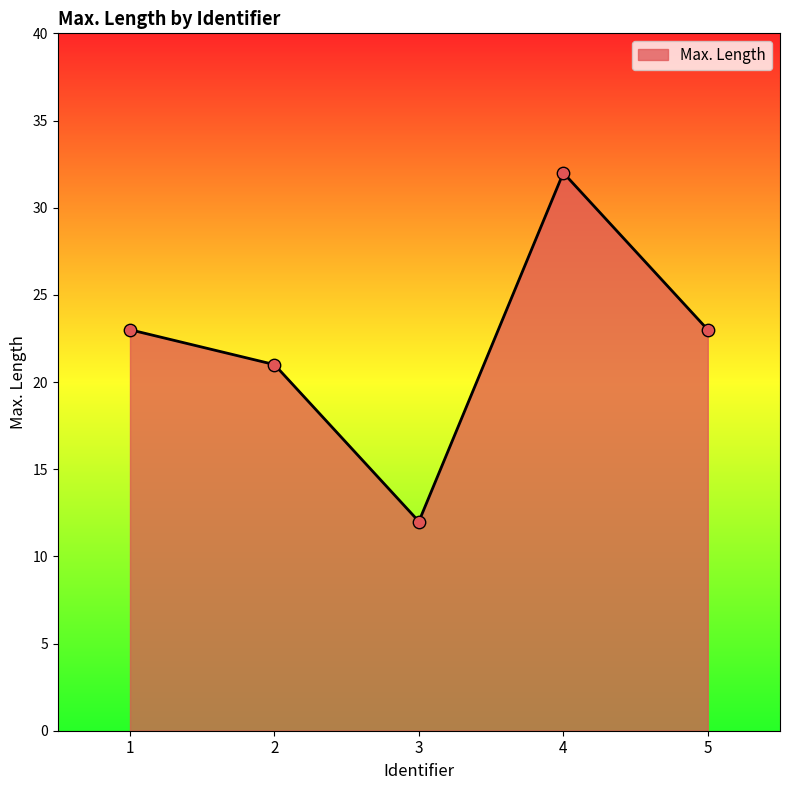

Between 4 and 2, which is larger?

4